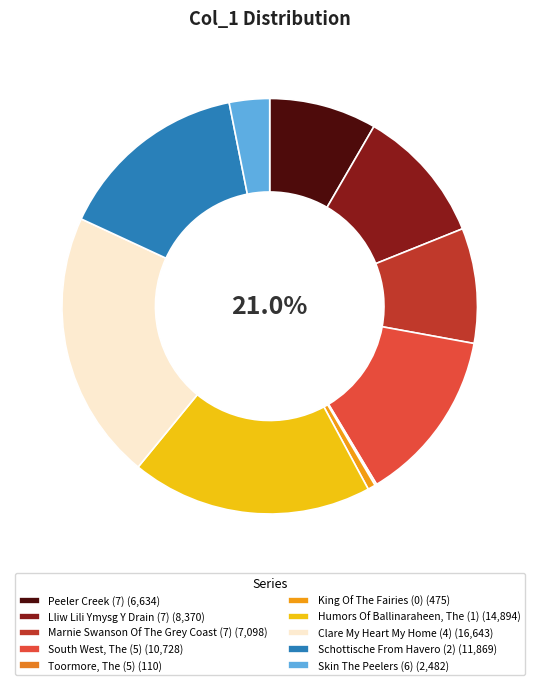

The Clare My Heart My Home (4) slice represents 9% of the pie. True or false?

False